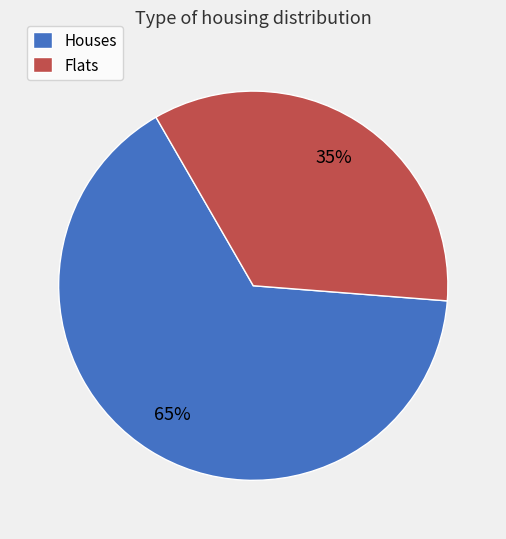

Which slice is the smallest?

Flats